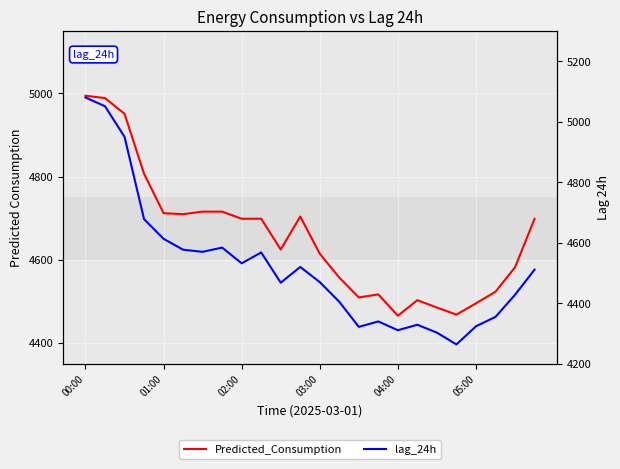

What is the highest value of the lag_24h series?

5080.0